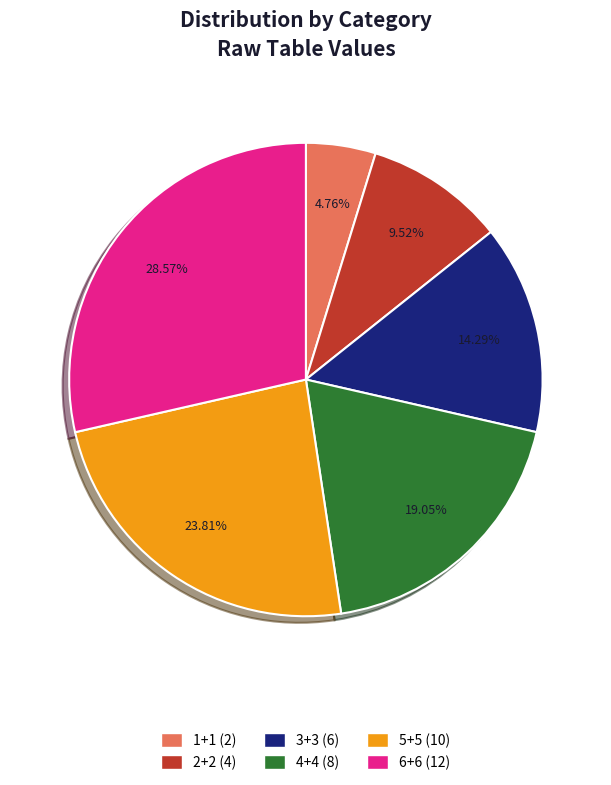

What percentage is NOT represented by 1+1?

95.2%